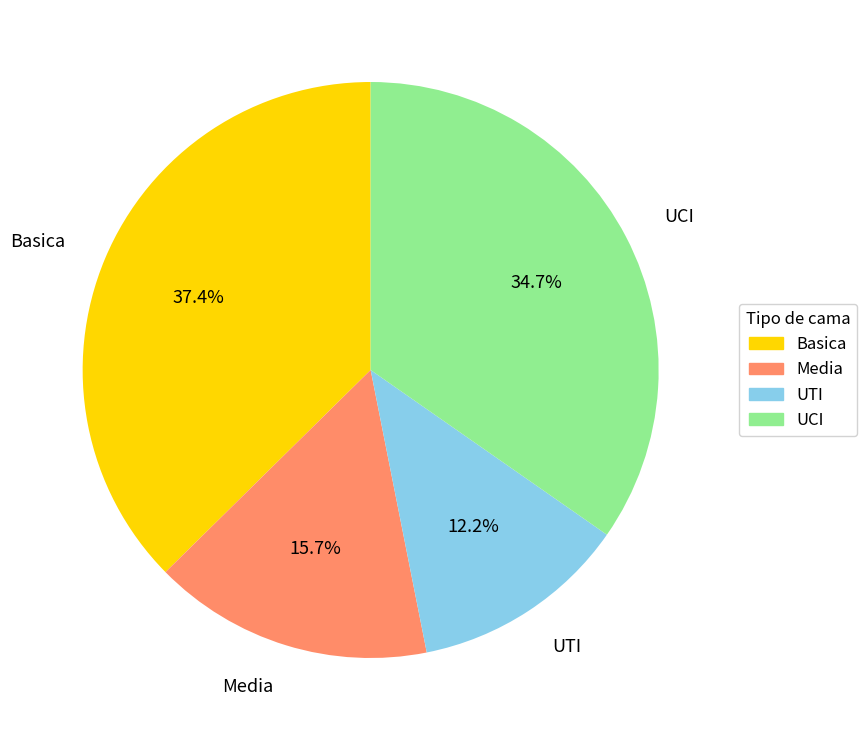

What percentage is NOT represented by UCI?

65.3%